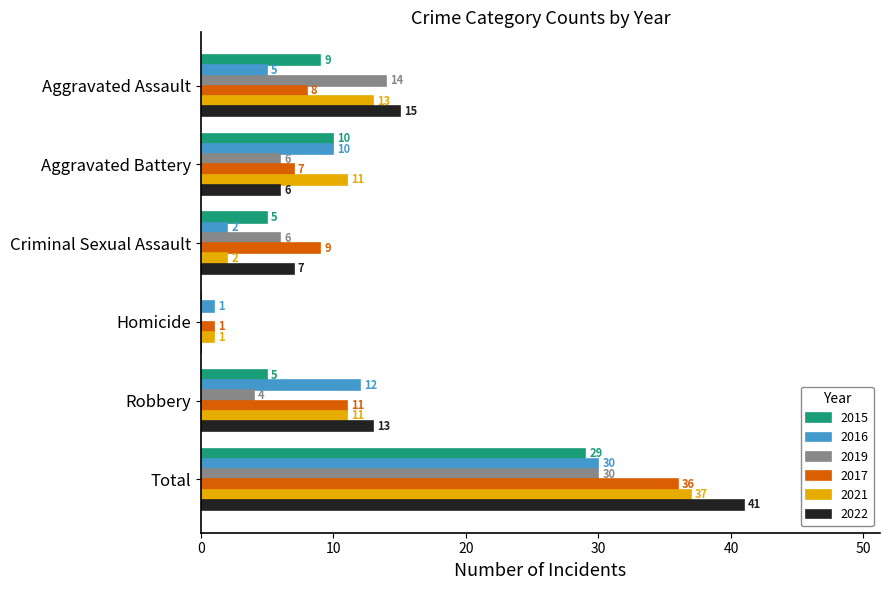

What is the spread (max minus min) of values at Aggravated Battery?

5